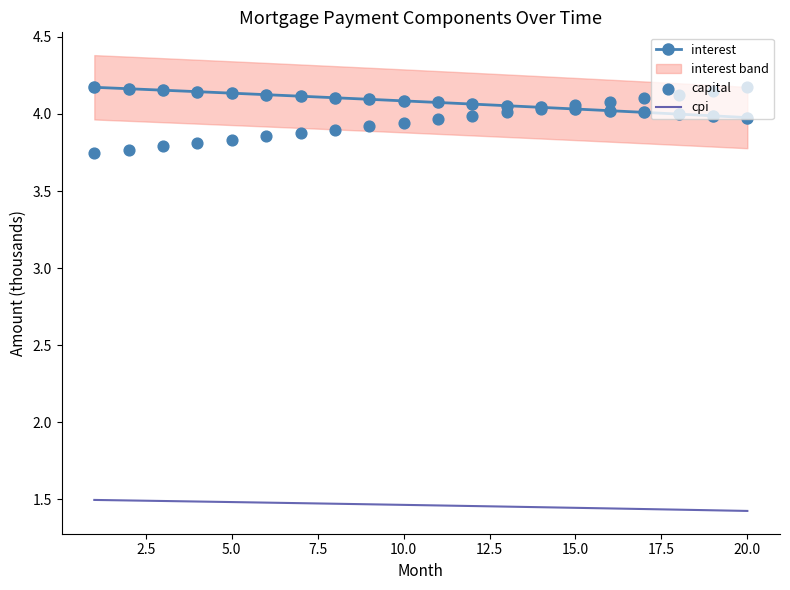

Which series contains the lowest Y value?

cpi